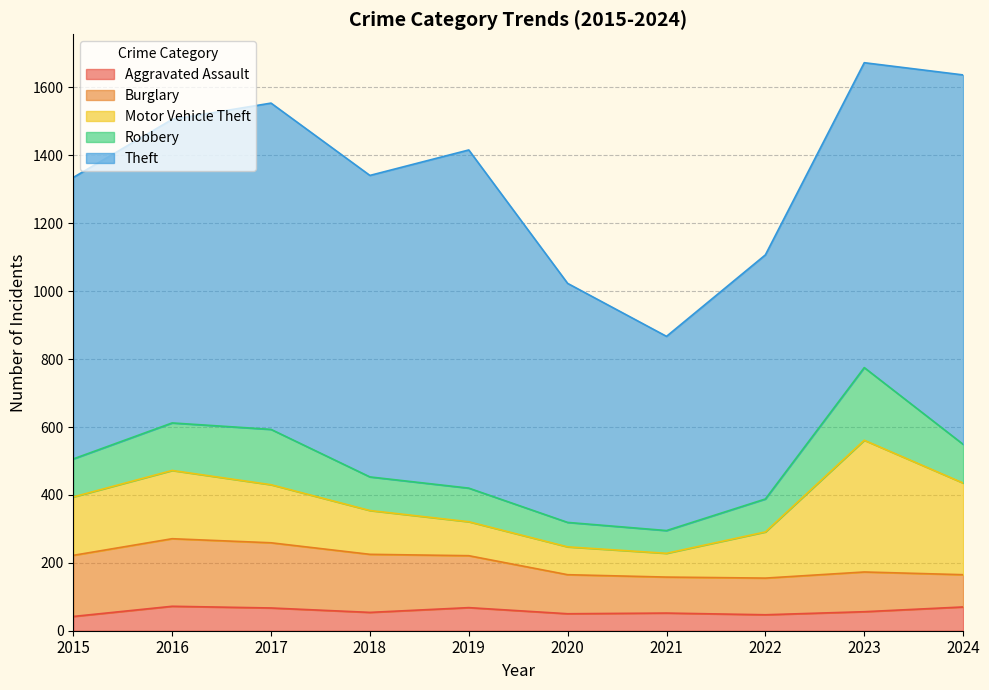

How many lines are shown in the chart?

5